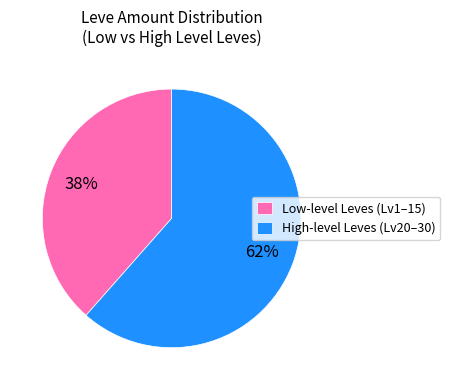

Count the number of slices in the pie.

2